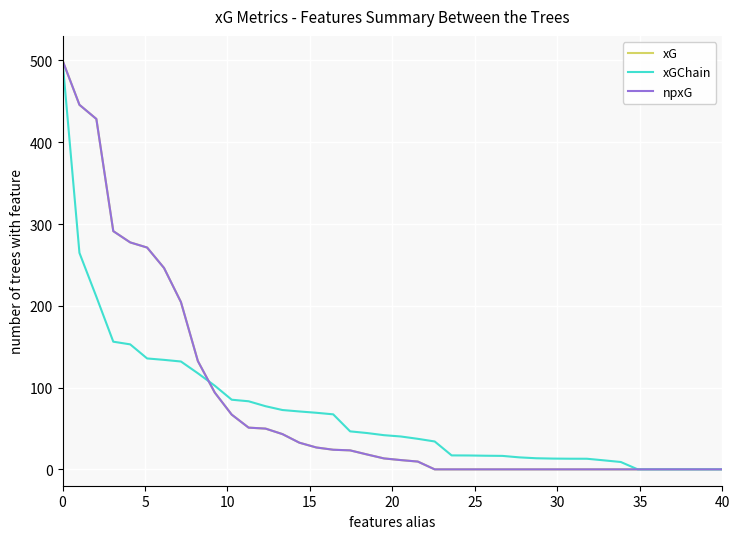

At how many categories does at least one series exceed 324?

3